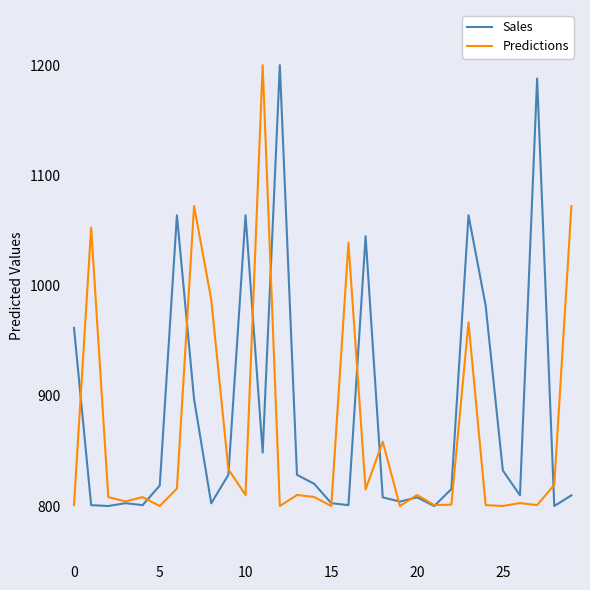

What is the highest value of the Predictions series?

1200.0